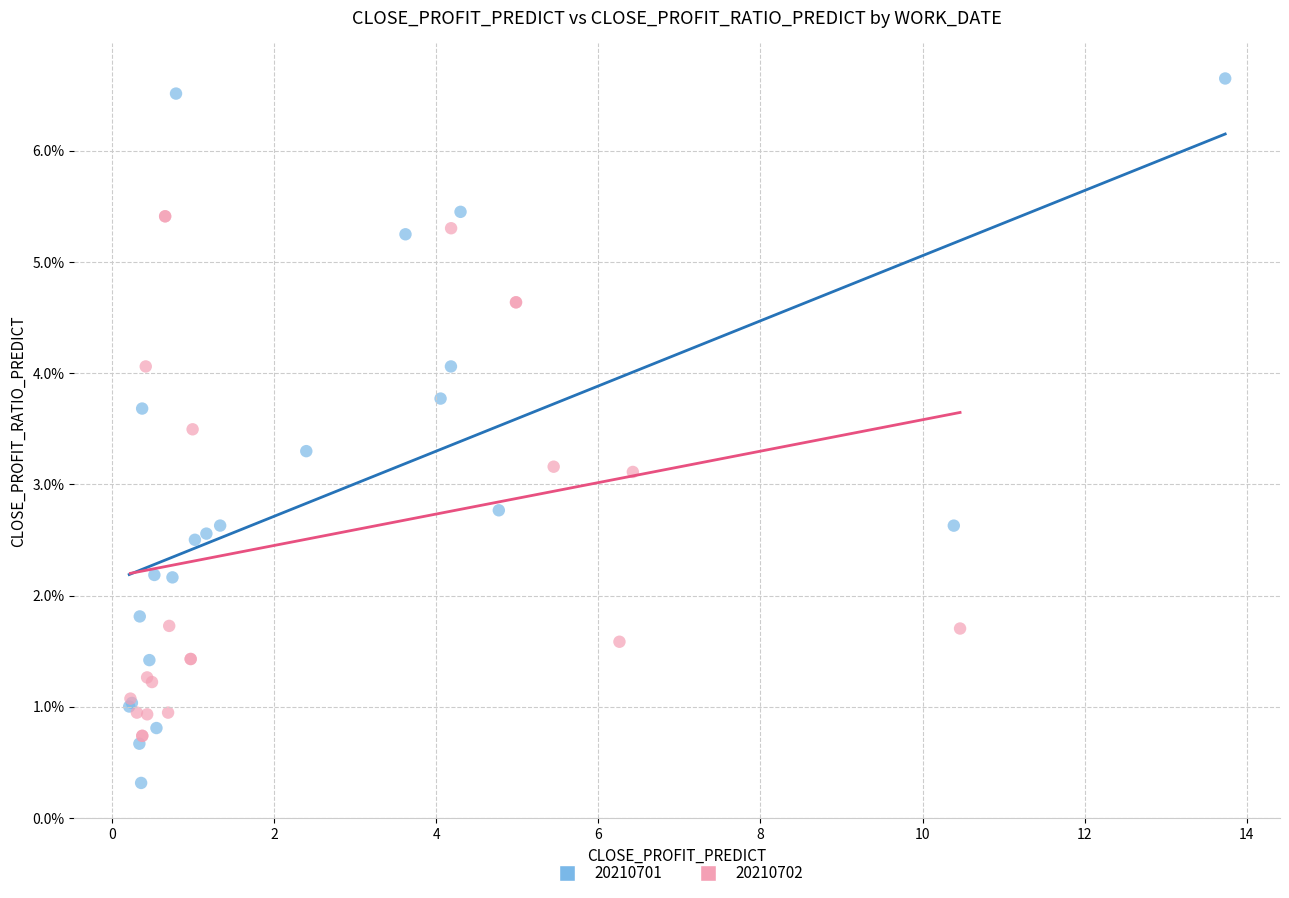

What are all the series names shown in the legend?

20210701, 20210702